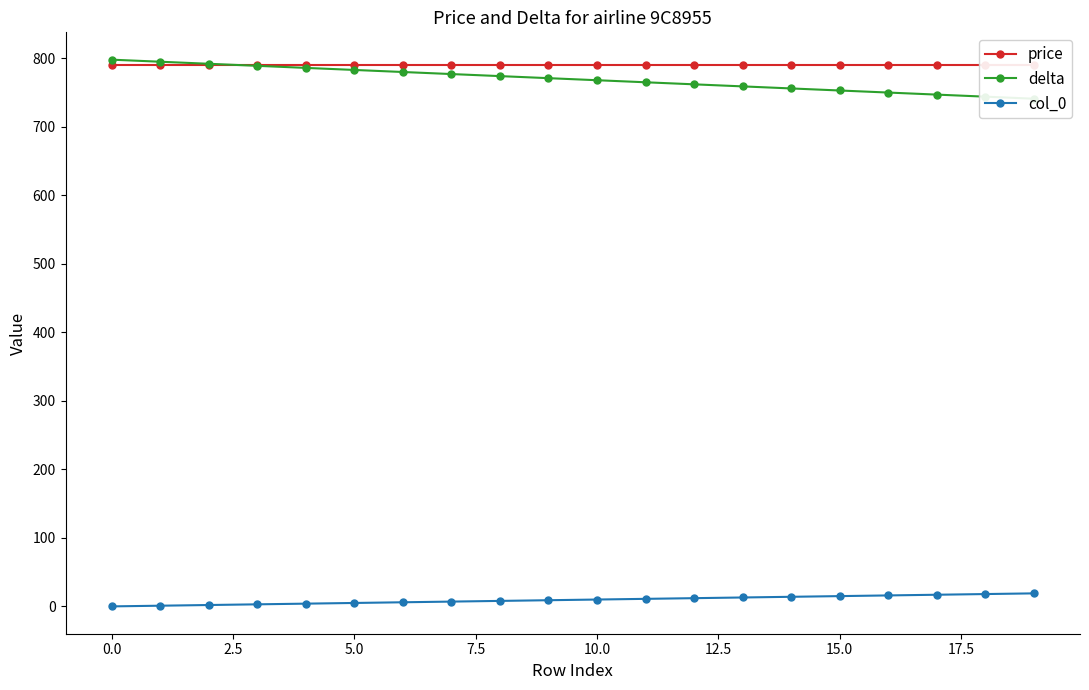

The price series shows 306 at 17. True or false?

False